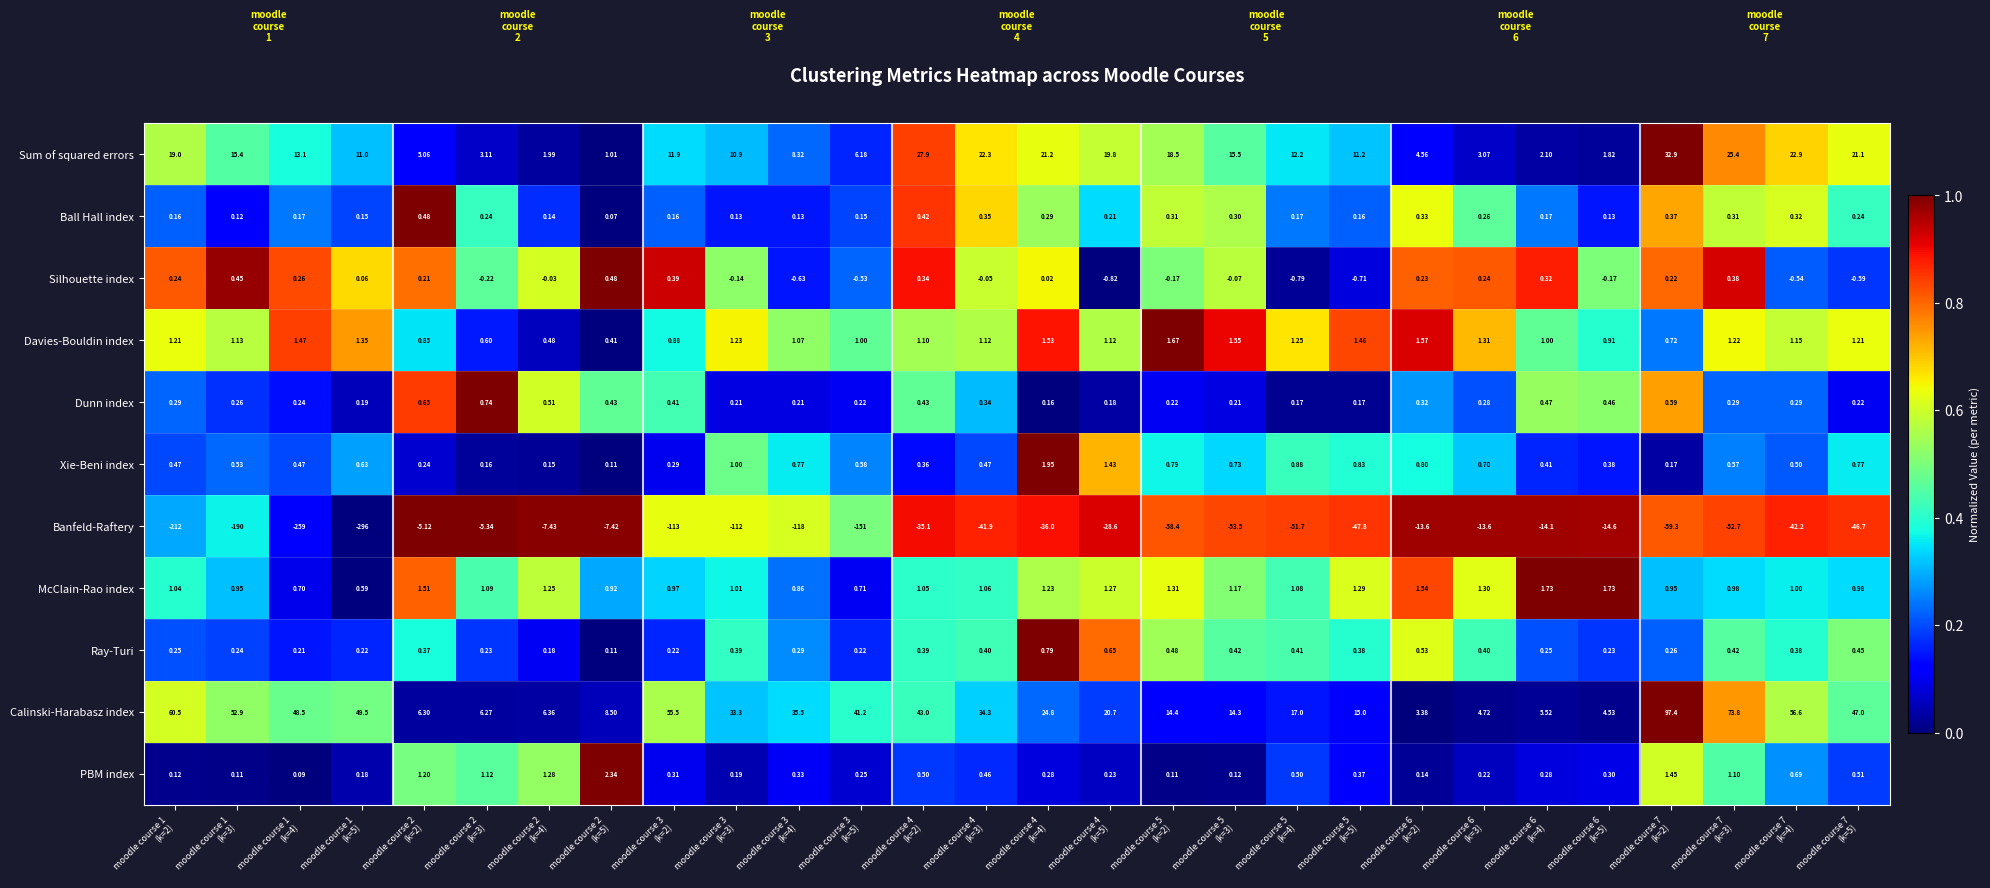

Which series has the largest range (max minus min)?

Banfeld-Raftery